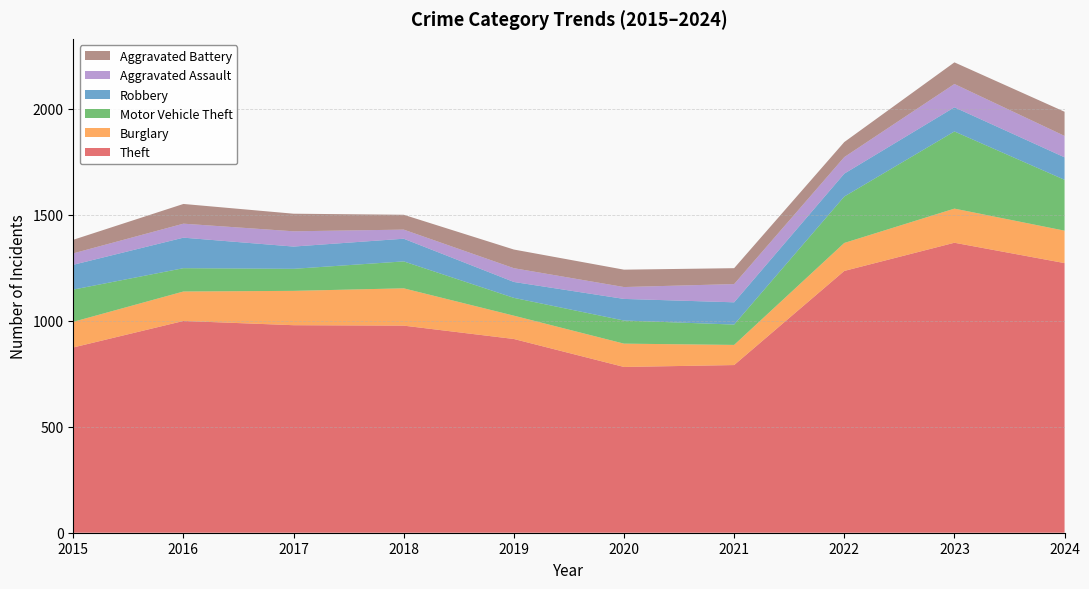

Reading left to right, extract all data points from this chart.

Theft: 874	999	979	977	914	782	791	1235	1368	1272
Burglary: 121	139	162	176	110	110	95	132	161	153
Motor Vehicle Theft: 152	110	104	127	84	109	96	219	364	240
Robbery: 117	144	105	107	75	102	105	108	114	106
Aggravated Assault: 54	66	72	43	65	56	86	78	110	101
Aggravated Battery: 64	93	83	70	88	82	75	71	102	114